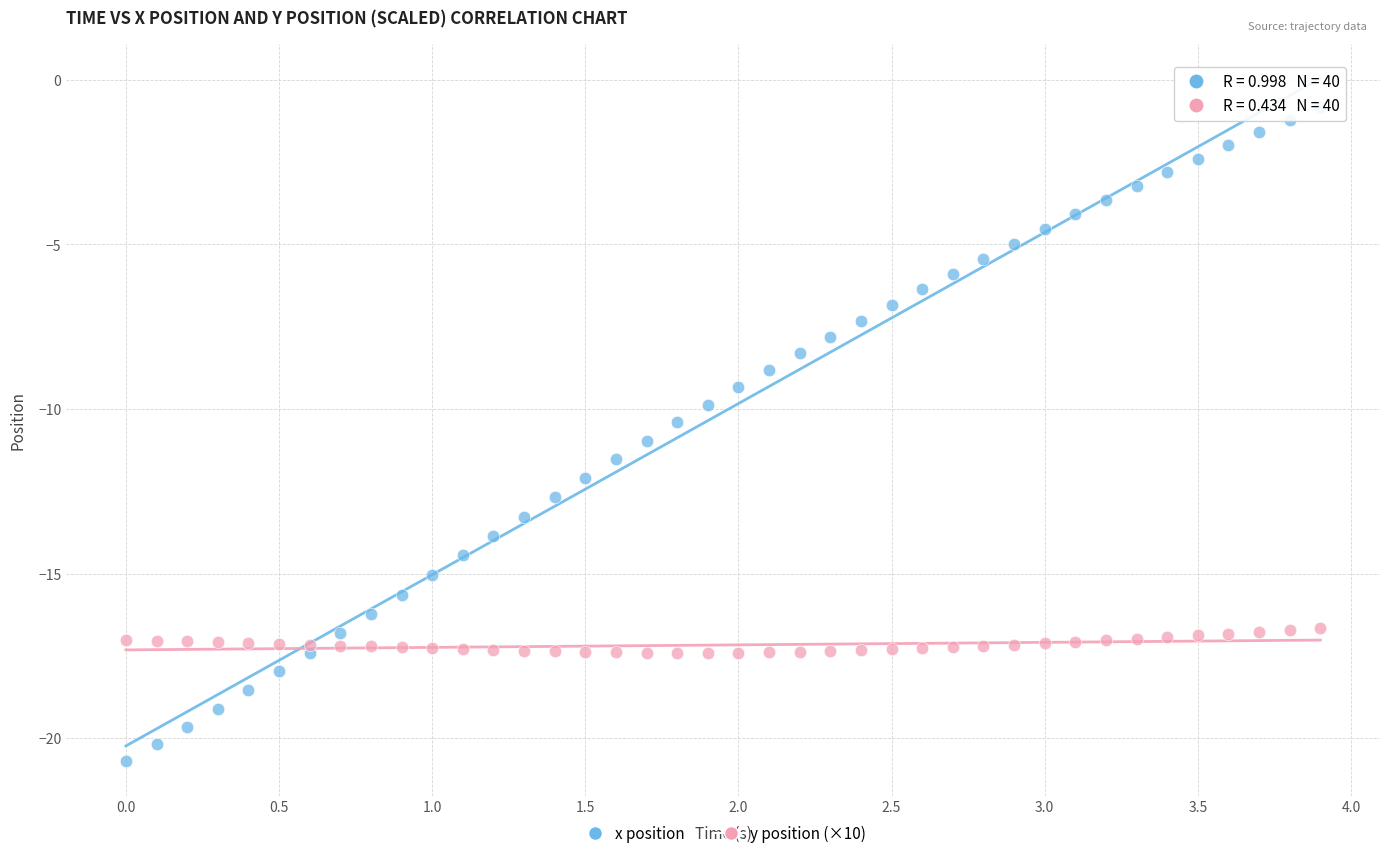

Which series reaches the minimum Y coordinate?

x position